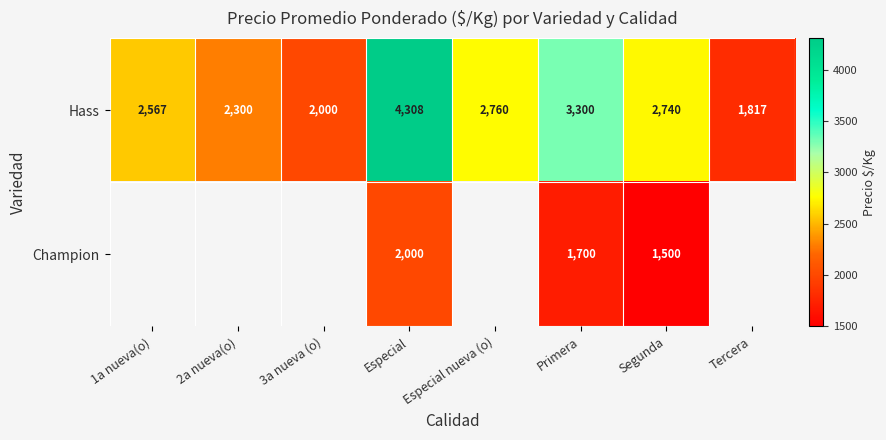

What is the maximum value shown in the chart?

4307.8